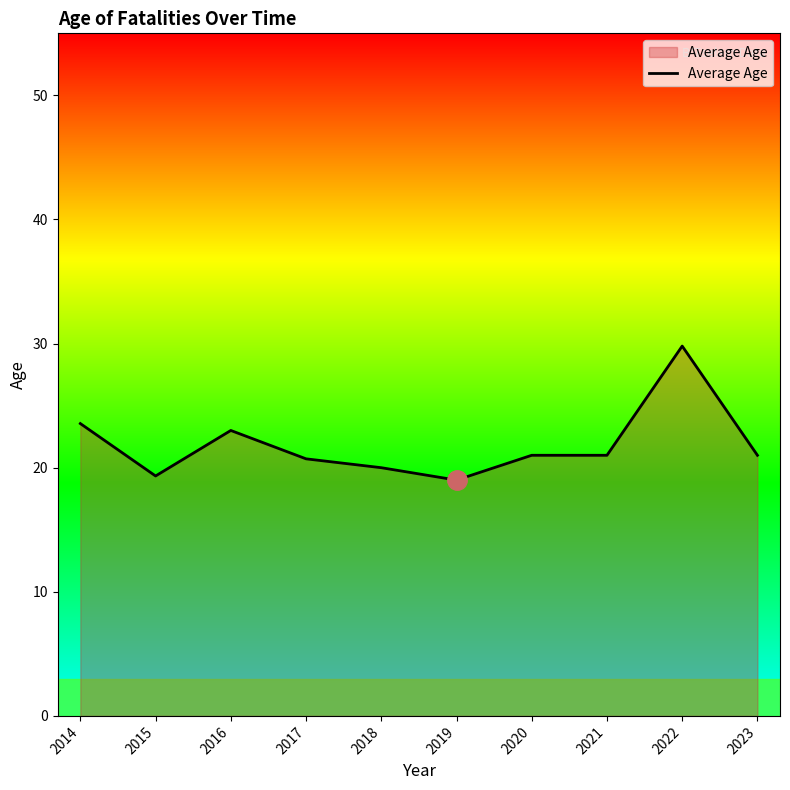

Approximately how many times larger is the value at 2020 compared to 2017?

1.0